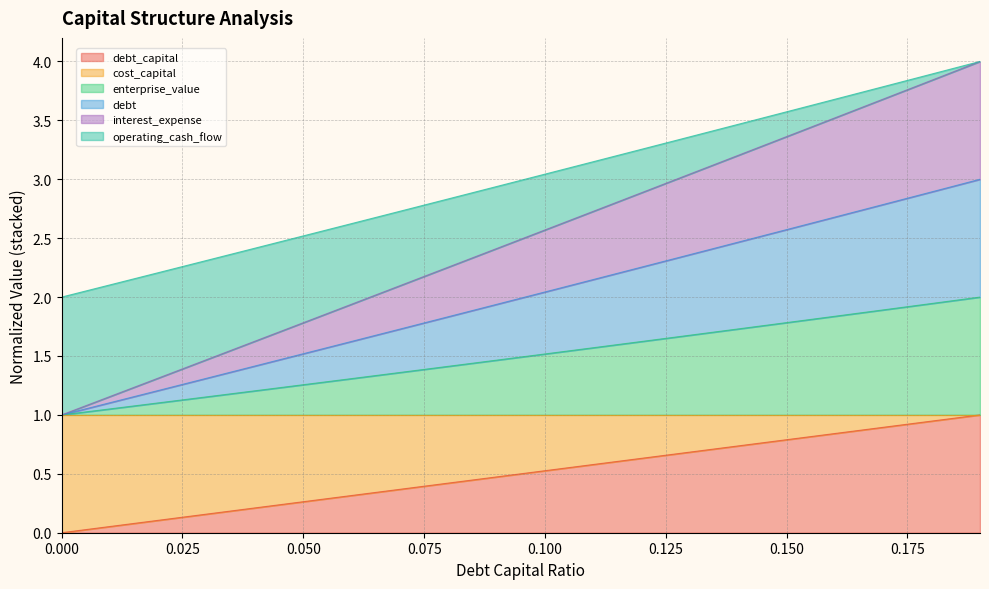

List the labels in order of interest_expense value, smallest first.

0, 0.01, 0.02, 0.03, 0.04, 0.05, 0.06, 0.07, 0.08, 0.09, 0.1, 0.11, 0.12, 0.13, 0.14, 0.15, 0.16, 0.17, 0.18, 0.19